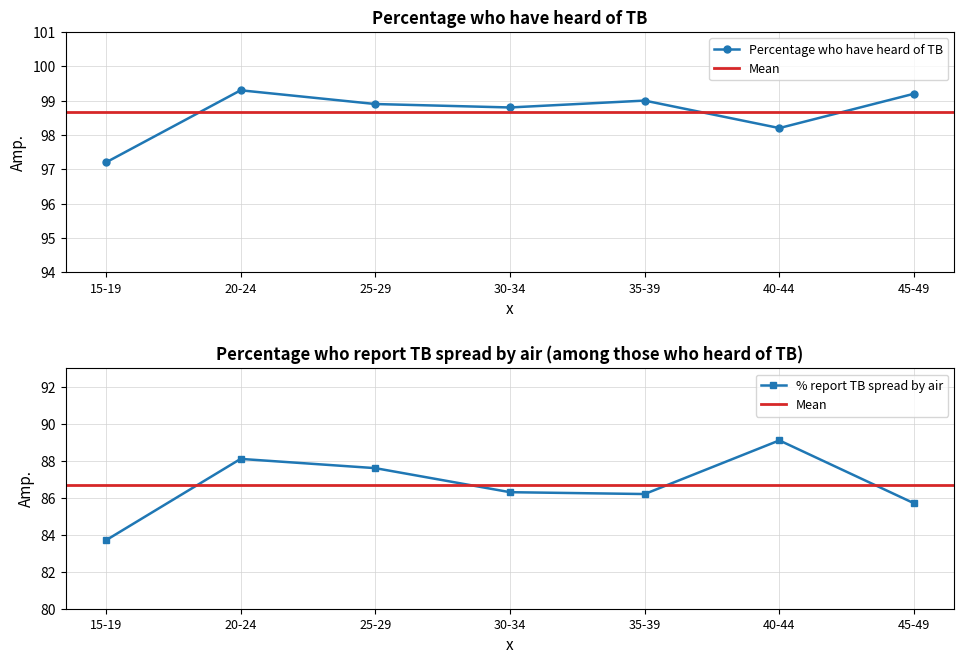

True or false: Percentage who report that TB is spread by air and Percentage who have heard of TB intersect in this chart.

False